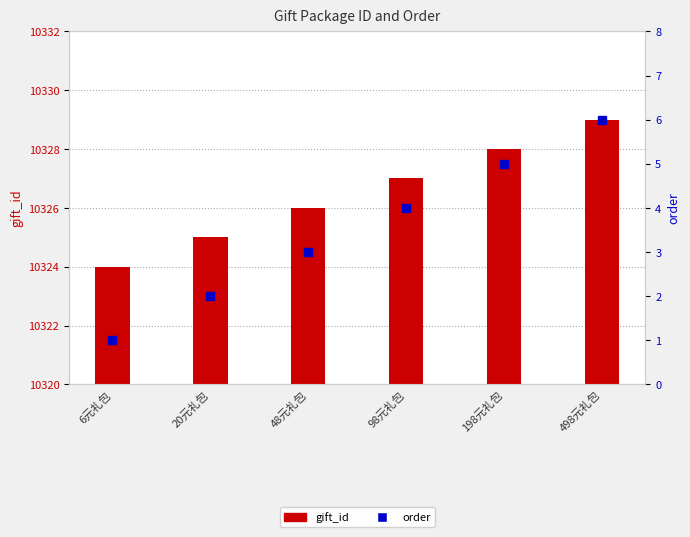

At which label does gift_id first exceed 10327?

198元礼包